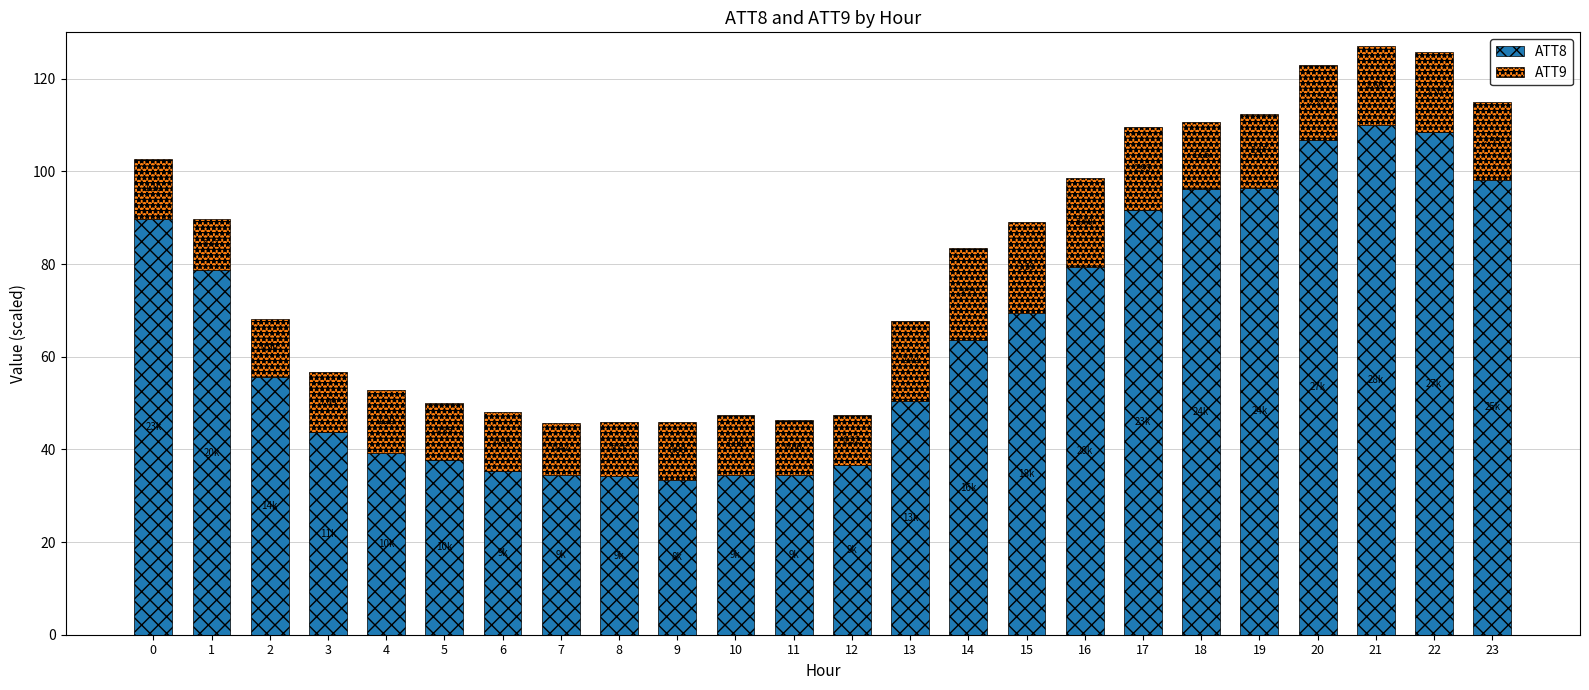

How many bars are there in total?

24